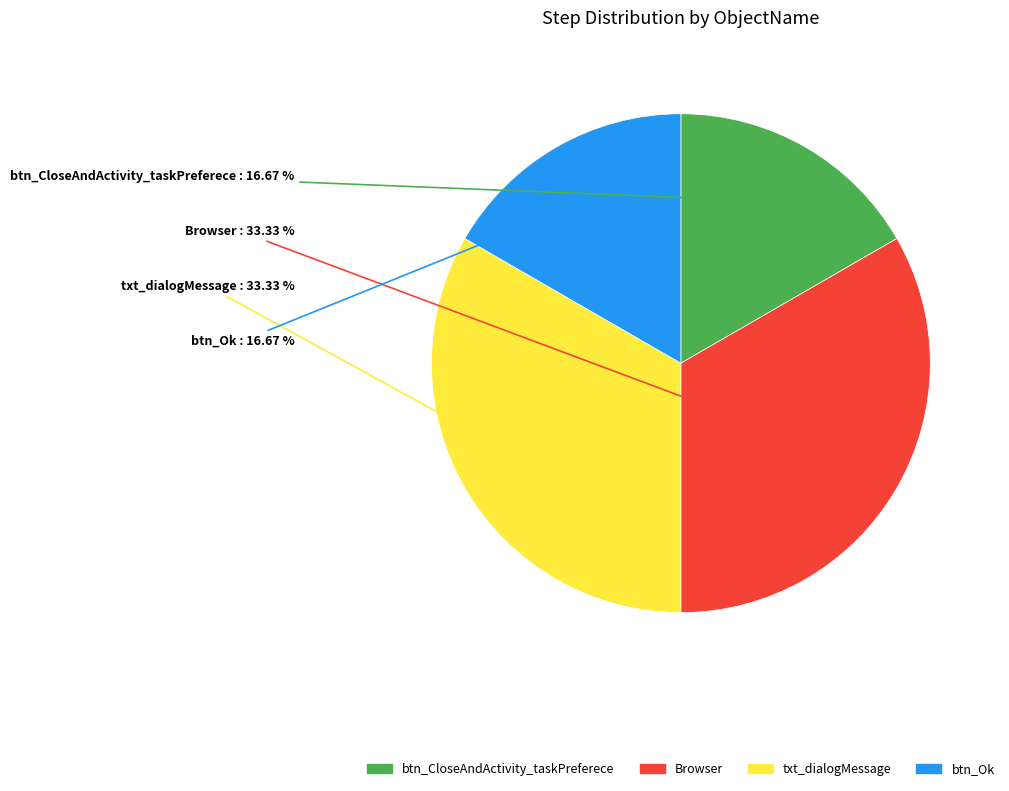

What percentage is the txt_dialogMessage slice, to the nearest percent?

33%